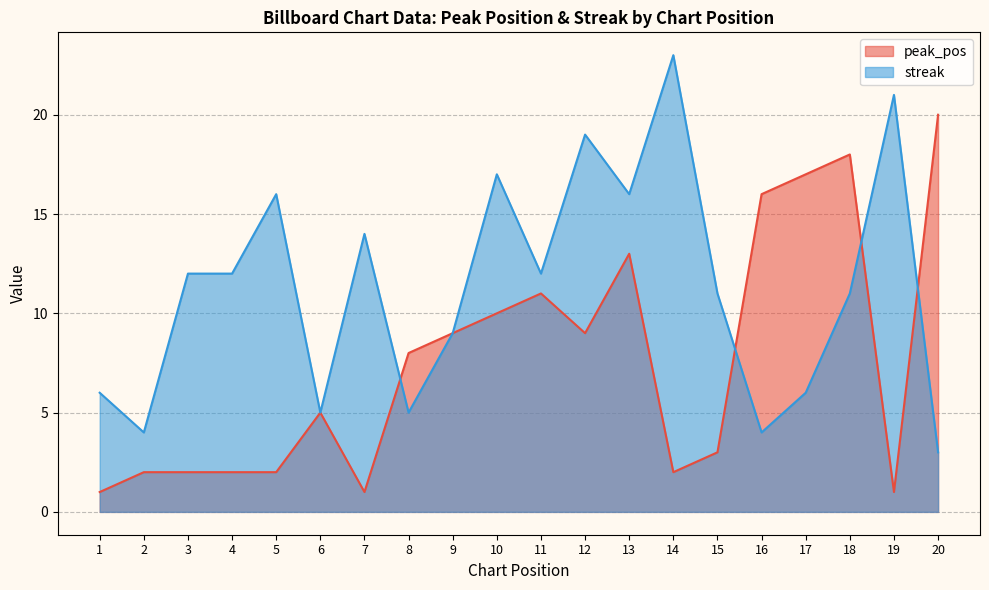

How many lines are shown in the chart?

2